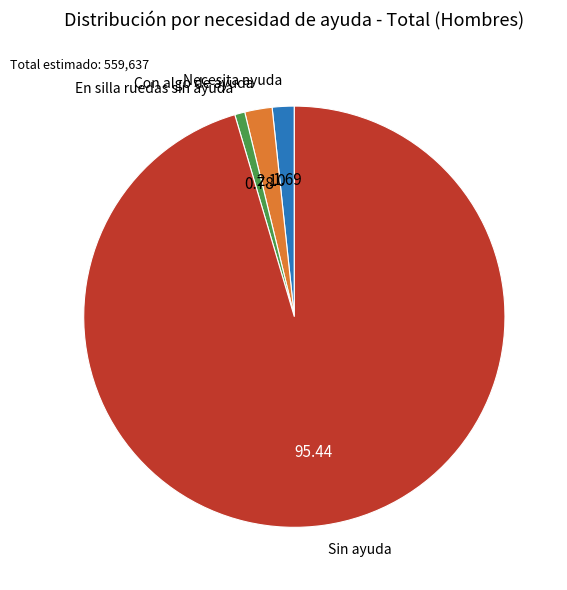

Does any single category account for the majority?

Yes